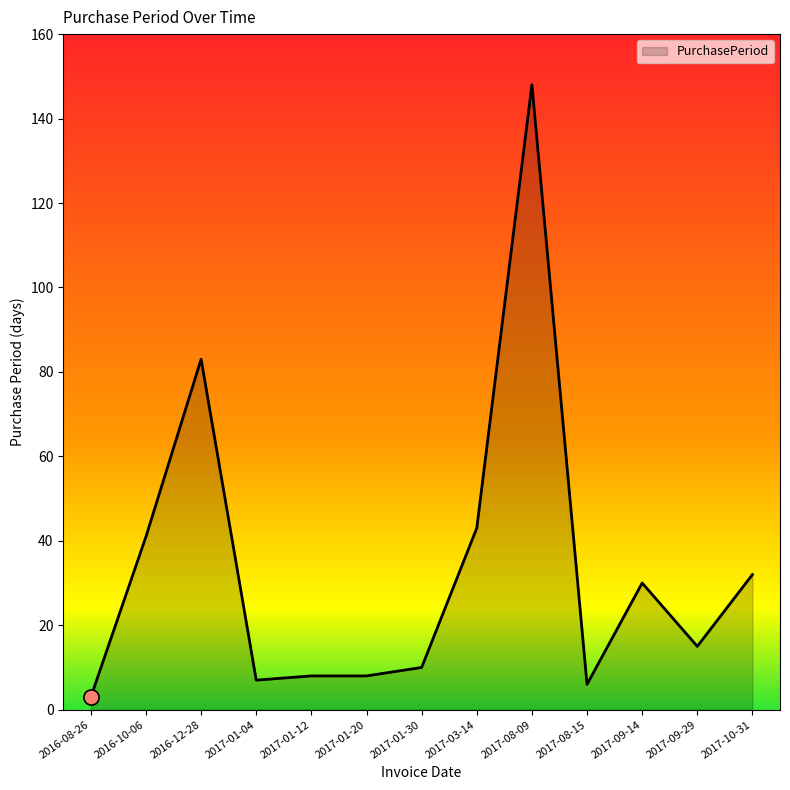

What is the ratio of the value at 2017-01-30 to the value at 2017-01-04?

1.4